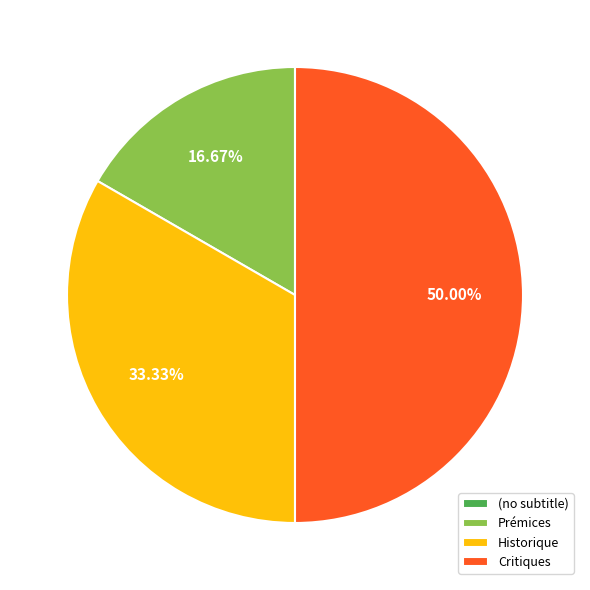

Which category has the biggest portion of the pie?

Critiques